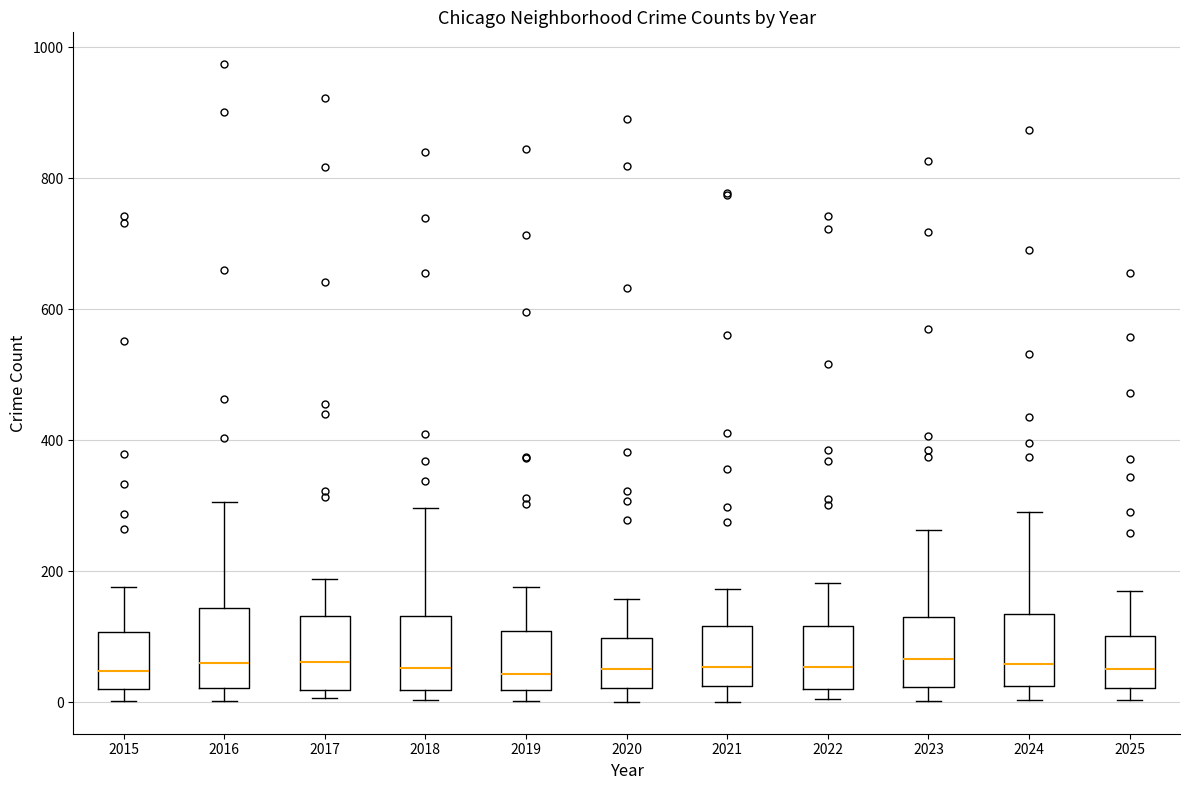

Reading left to right, transcribe this box plot: for each box, give where its median line is, the range the box spans, and where its two whiskers end, as read against the y-axis. The values are not printed on the chart, so give them approximately, as read against the axis.

2015: median 40, box 20 to 100, whiskers 0 to 180
2016: median 60, box 20 to 140, whiskers 0 to 300
2017: median 60, box 20 to 140, whiskers 0 to 180
2018: median 60, box 20 to 140, whiskers 0 to 300
2019: median 40, box 20 to 100, whiskers 0 to 180
2020: median 60, box 20 to 100, whiskers 0 to 160
2021: median 60, box 20 to 120, whiskers 0 to 180
2022: median 60, box 20 to 120, whiskers 0 to 180
2023: median 60, box 20 to 140, whiskers 0 to 260
2024: median 60, box 20 to 140, whiskers 0 to 300
2025: median 60, box 20 to 100, whiskers 0 to 180